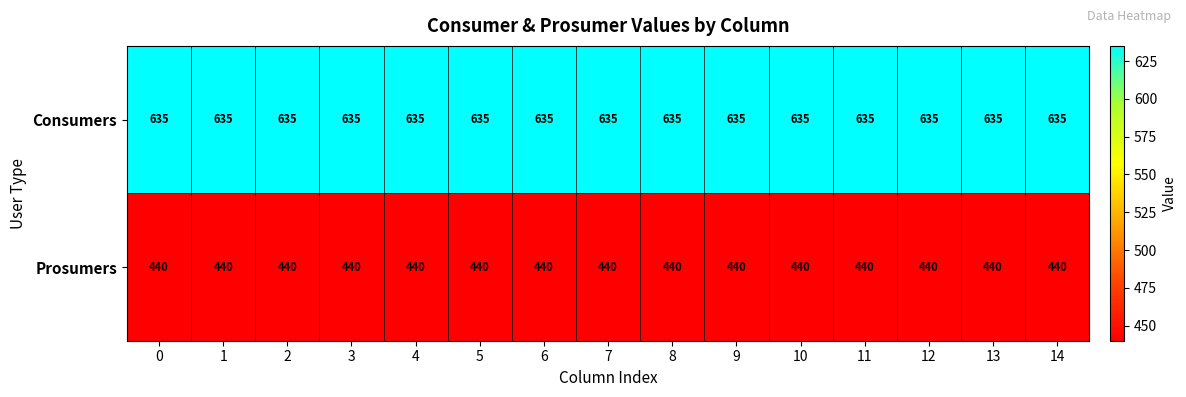

List the series in order of their peak value, highest first.

Consumers, Prosumers